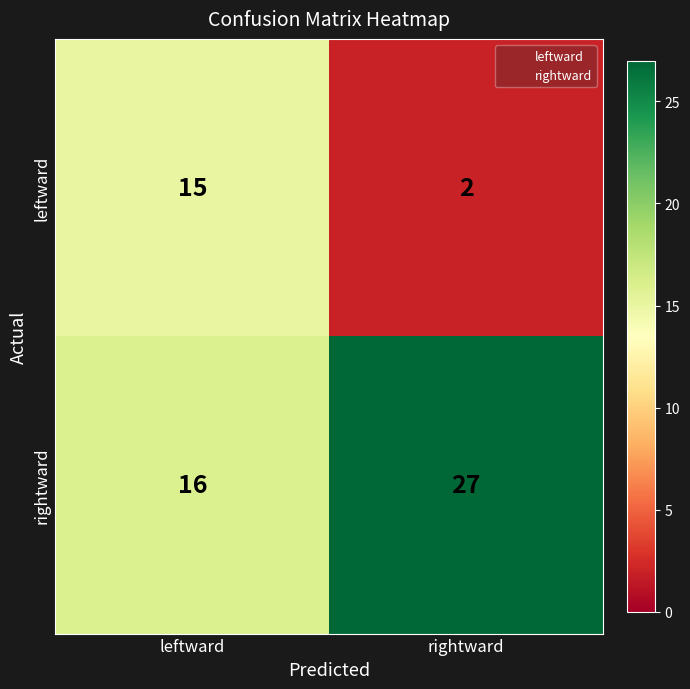

Reading left to right, extract all data points from this chart.

leftward: 15	2
rightward: 16	27